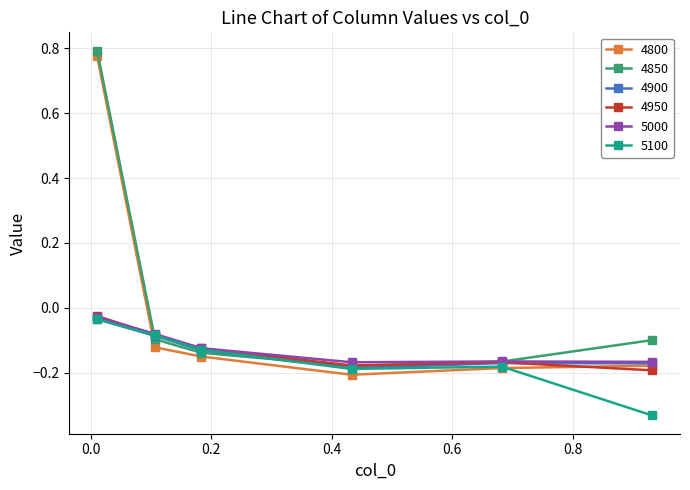

True or false: 5100 has more than 2 points higher than both neighbors.

False